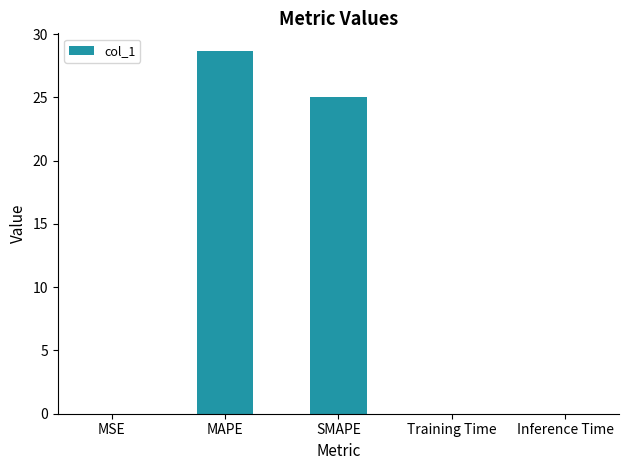

Is it true that the value at SMAPE is 38.9?

False